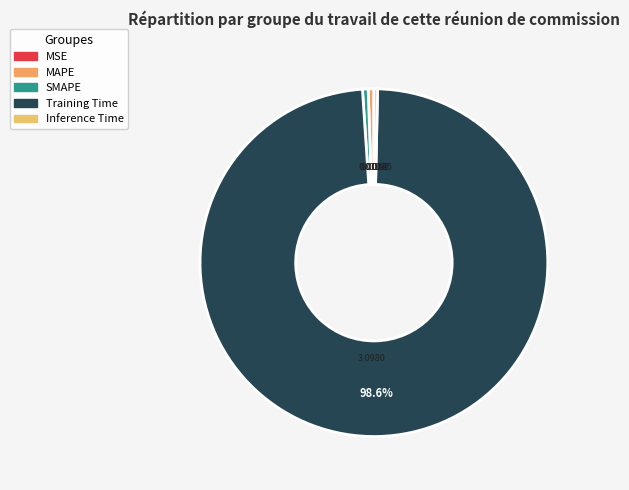

Rank the categories by value from lowest to highest.

MSE, Inference Time, MAPE, SMAPE, Training Time